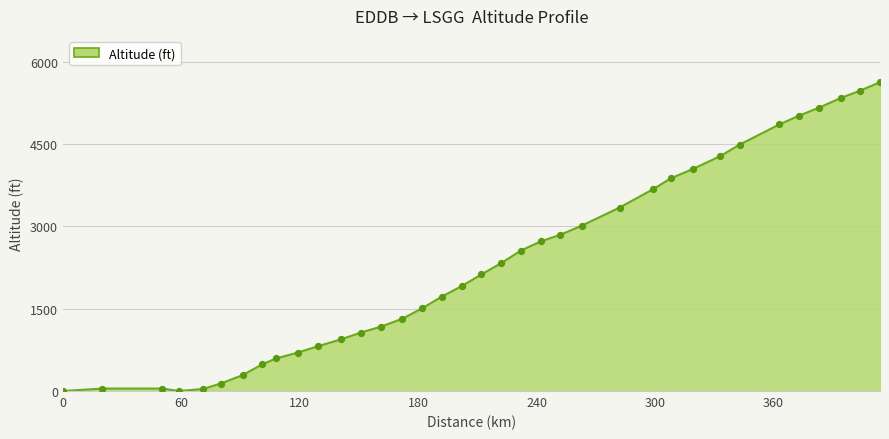

What is the greatest value displayed?

5631